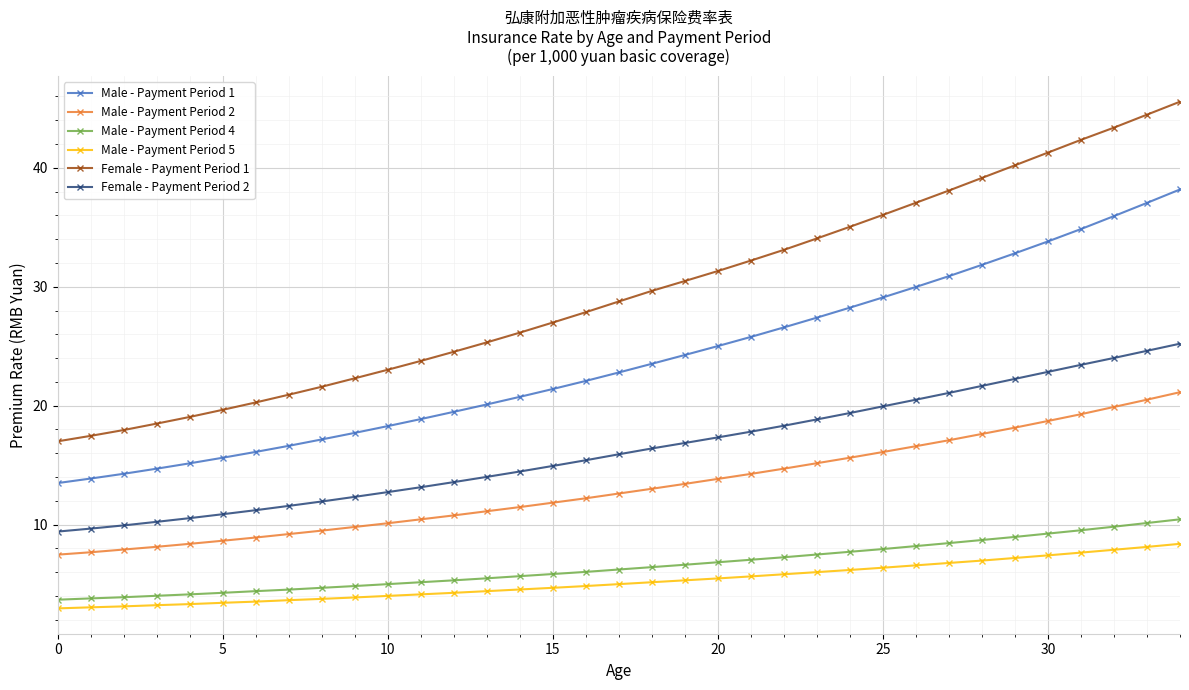

What is the smallest value displayed?

3.0